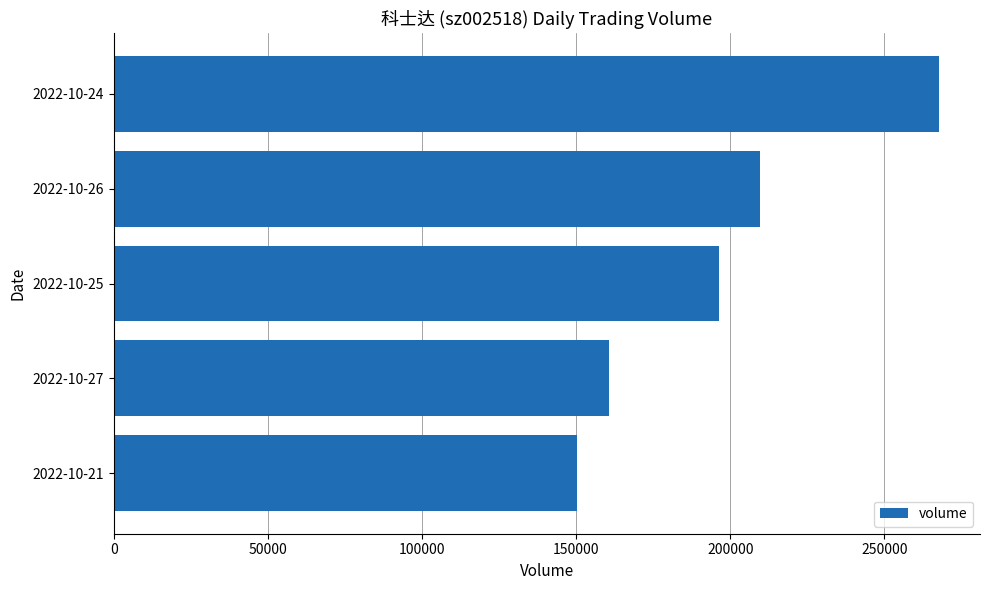

Between 2022-10-27 and 2022-10-25, which is larger?

2022-10-25